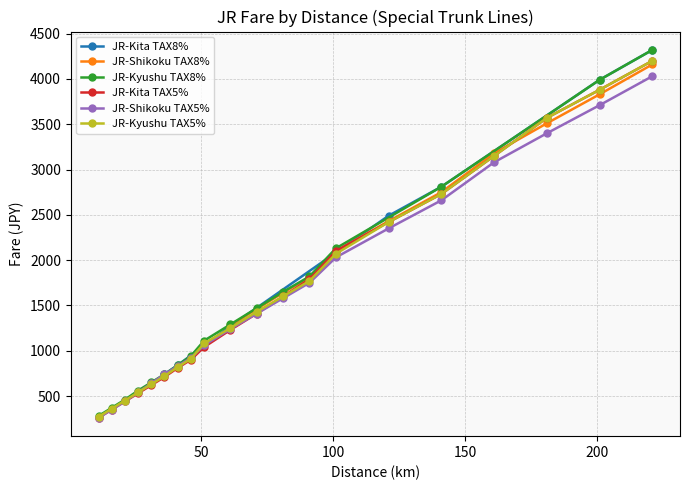

Count the number of categories in the chart.

20